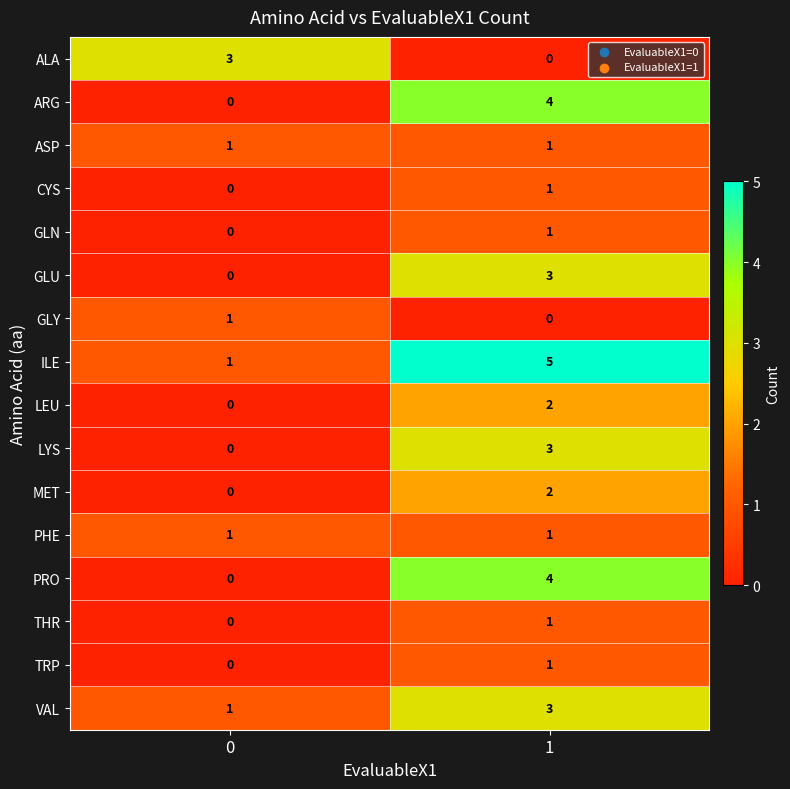

What is the spread (max minus min) of values at 0?

3